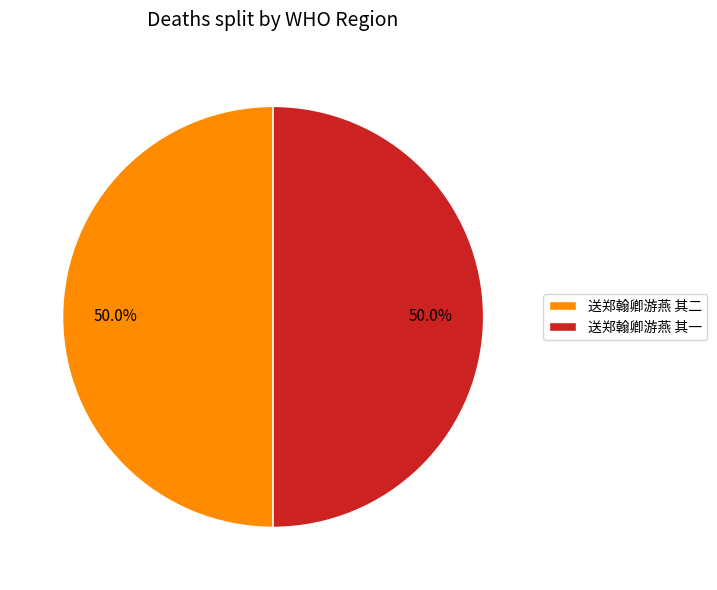

What percentage is the 送郑翰卿游燕 其二 slice, to the nearest percent?

50%